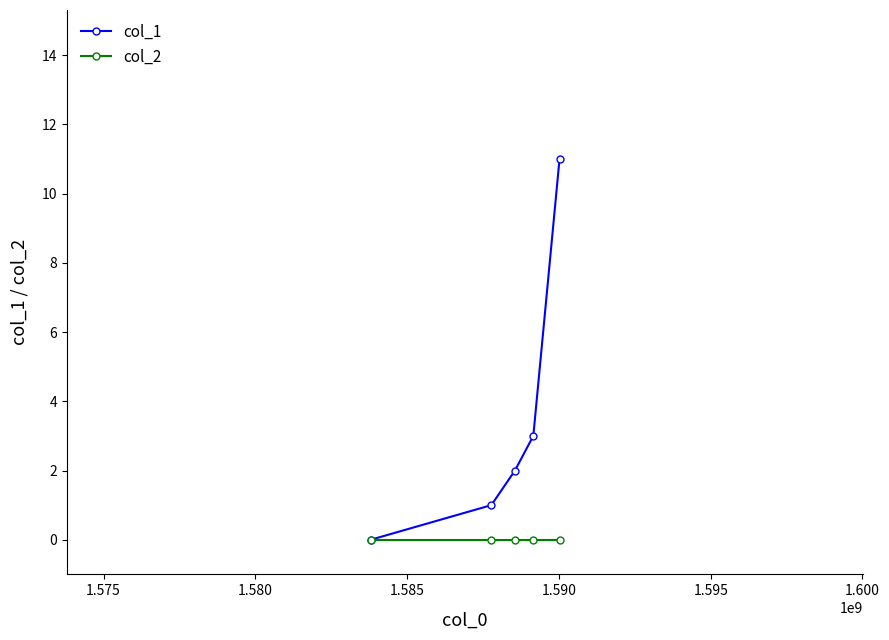

True or false: col_1 has more than 2 interior local peaks.

False